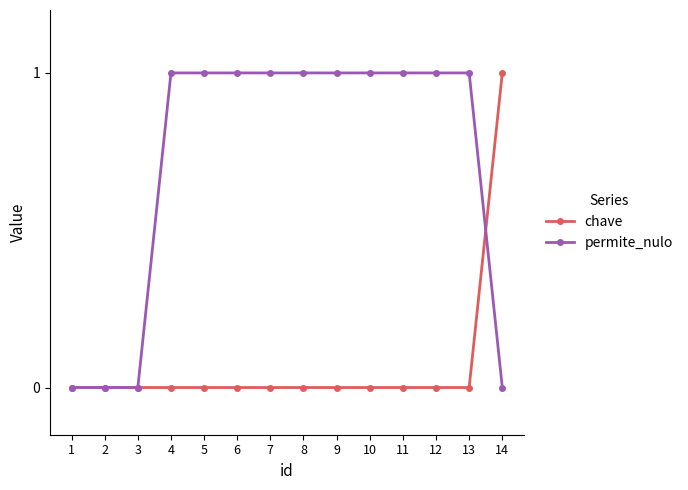

Rank the series at 8 from highest to lowest value.

permite_nulo, chave